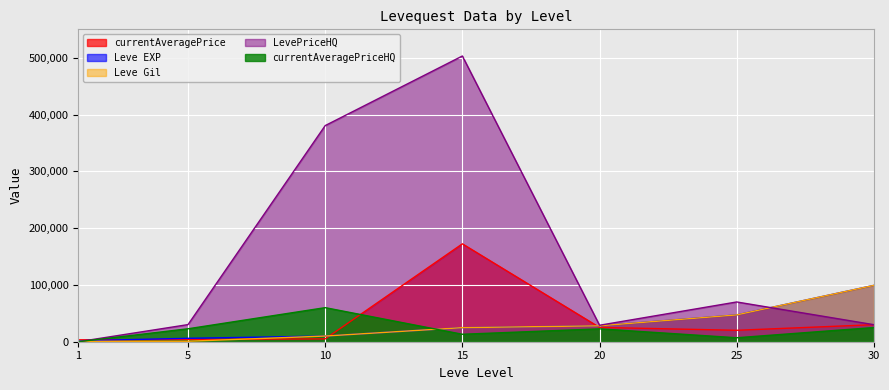

True or false: currentAveragePrice has a value of 41081.8 at 20.

False